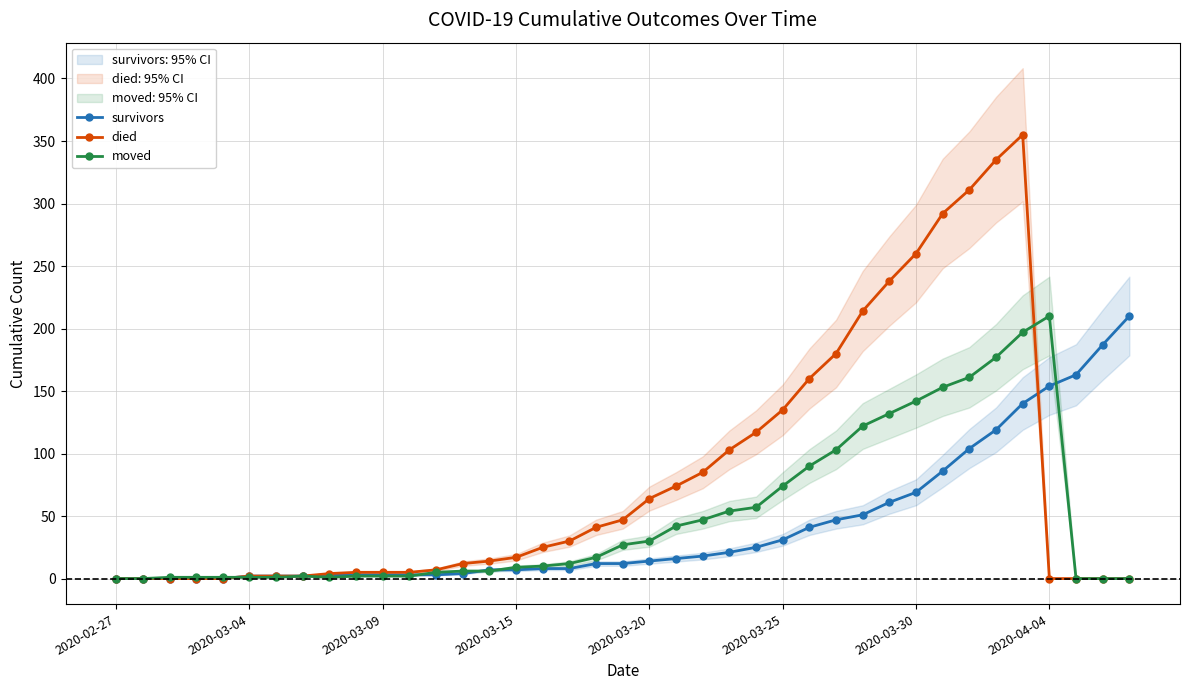

Does the chart have visible grid lines?

Yes